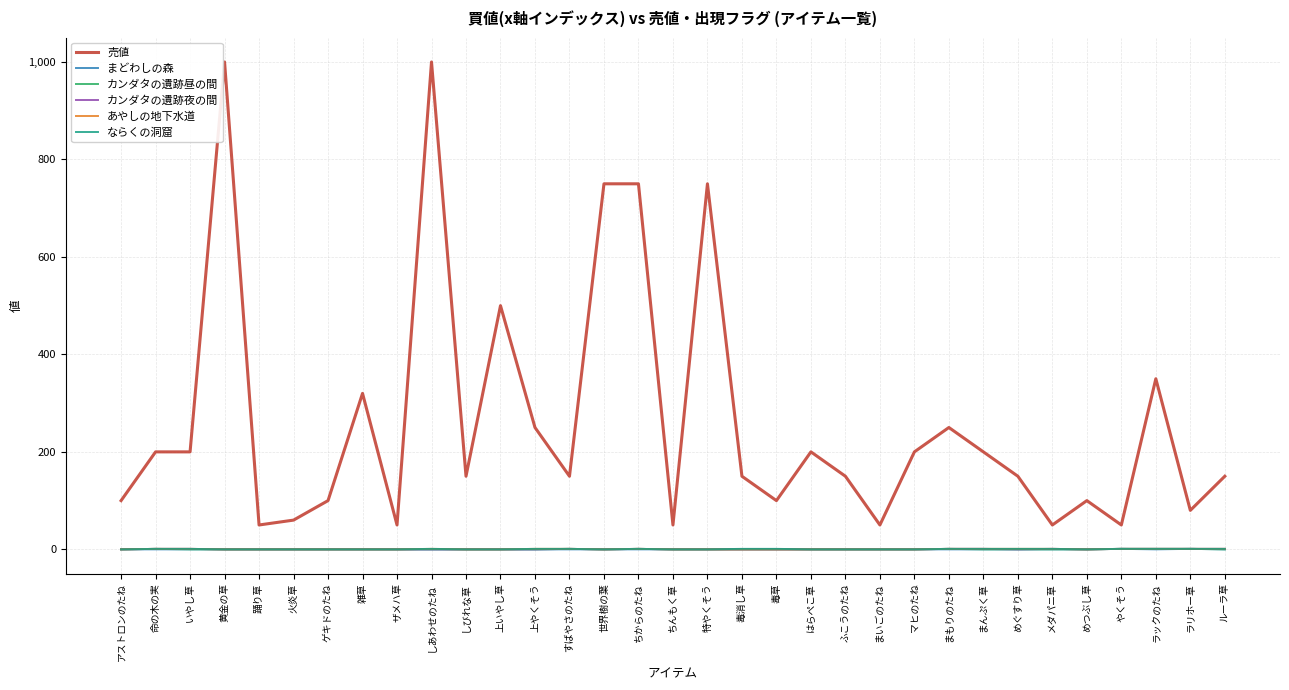

How many series are shown in this chart?

6